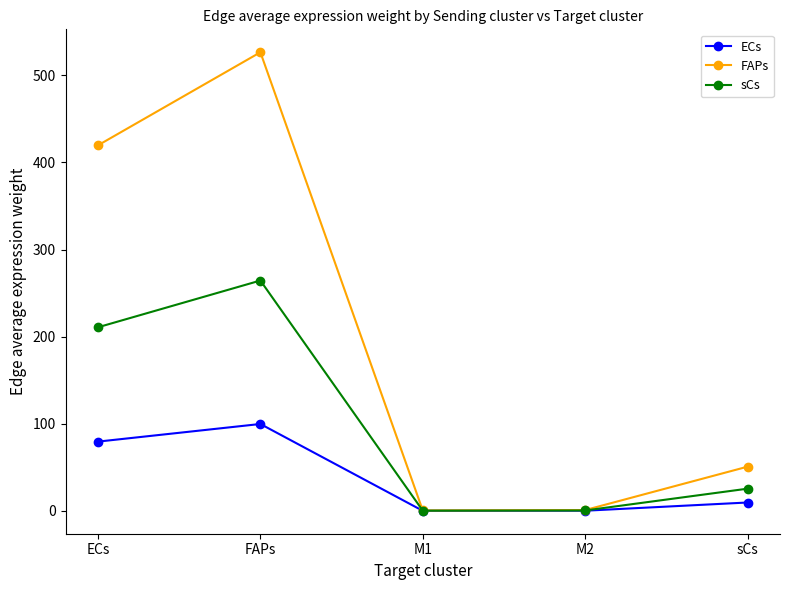

What is the maximum value shown in the chart?

526.5